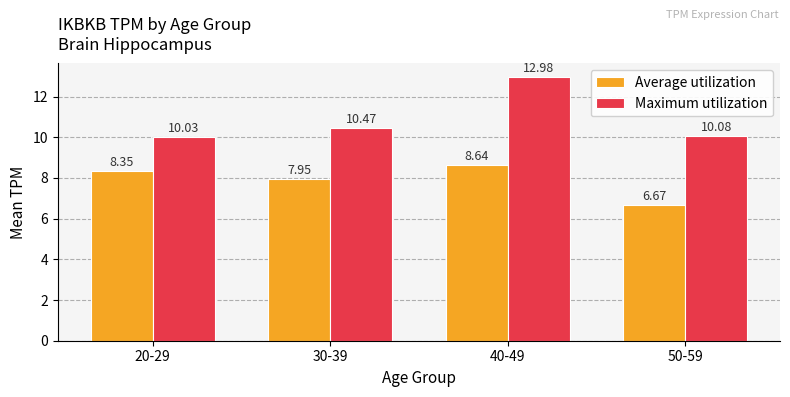

At which label does Average utilization first exceed 8?

20-29